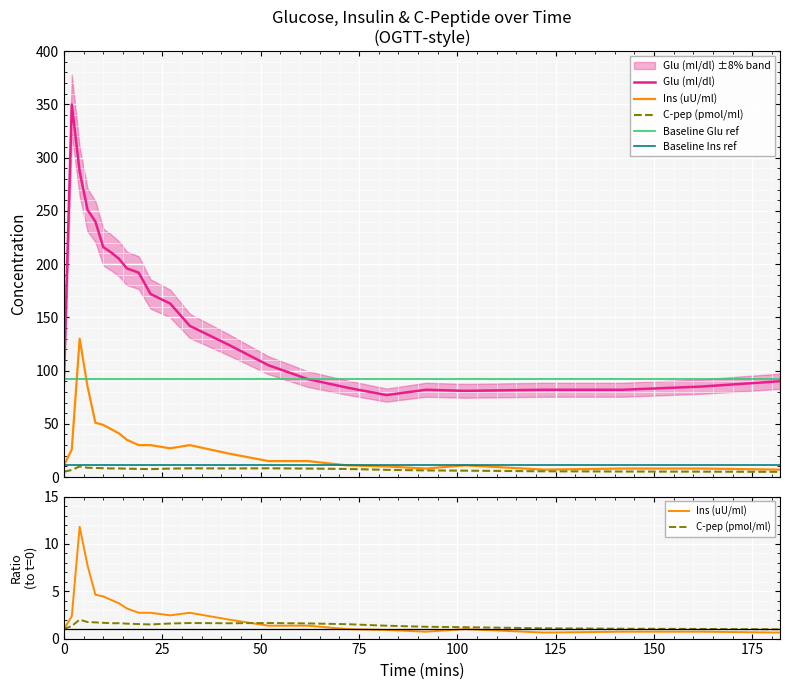

Where is the first local minimum for Ins (uU/ml)?

27